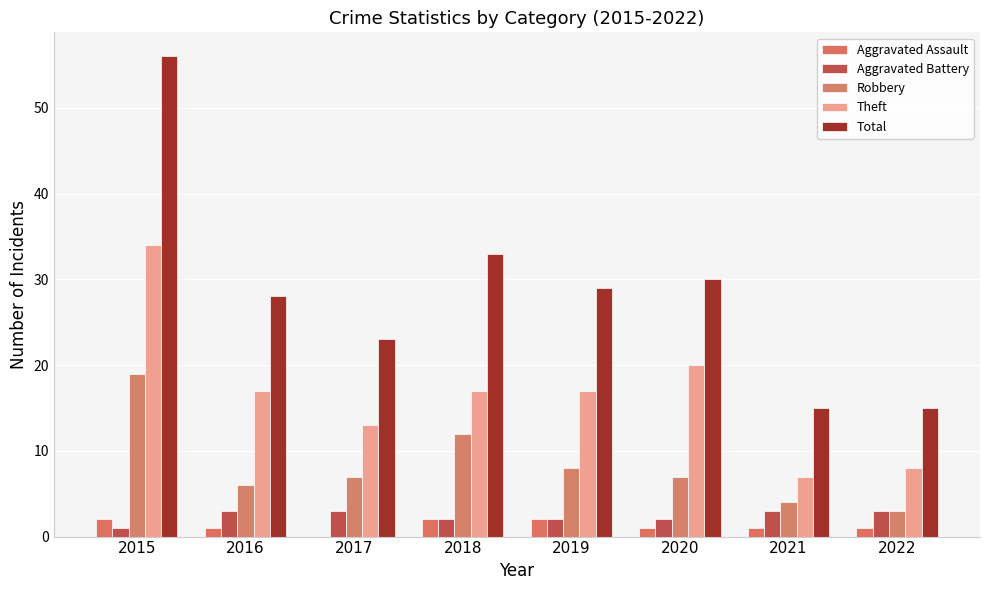

Which series has the largest total across all categories?

Total